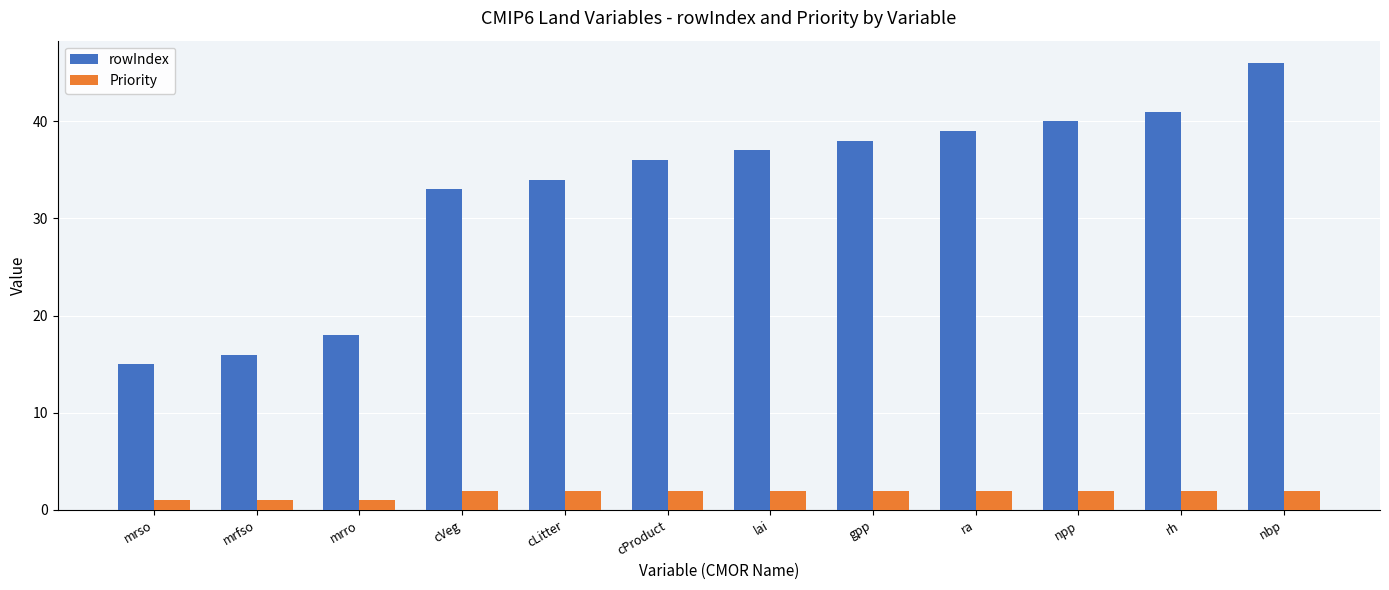

What is the label of the 1st bar from the right?

nbp